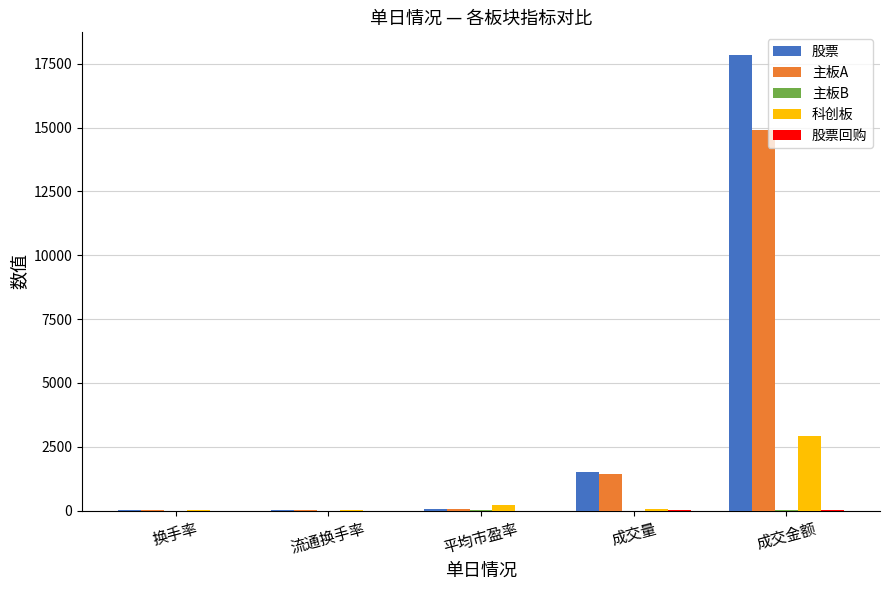

Count the number of categories in the chart.

5